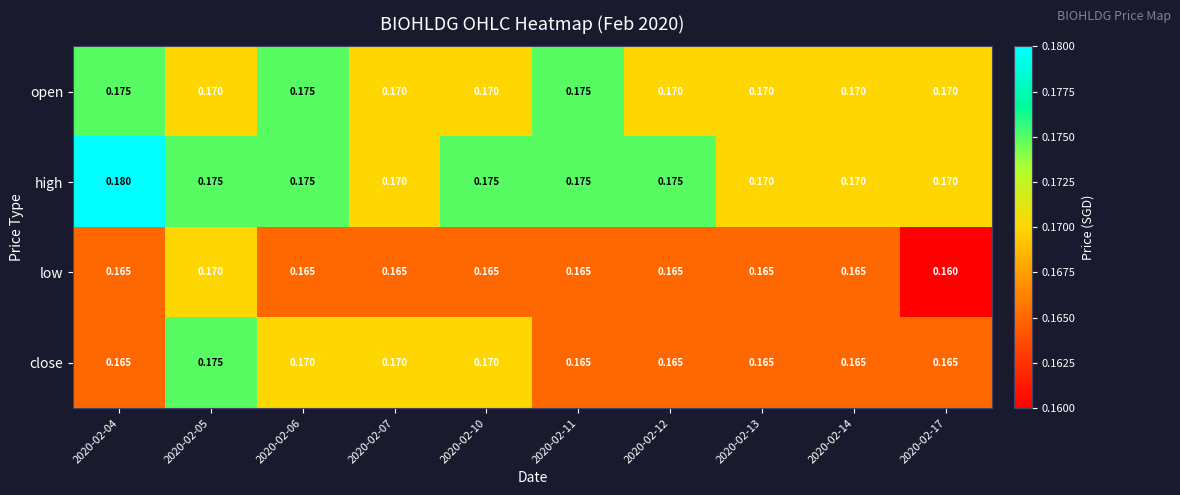

List the series in order of their overall mean, lowest first.

low, close, open, high